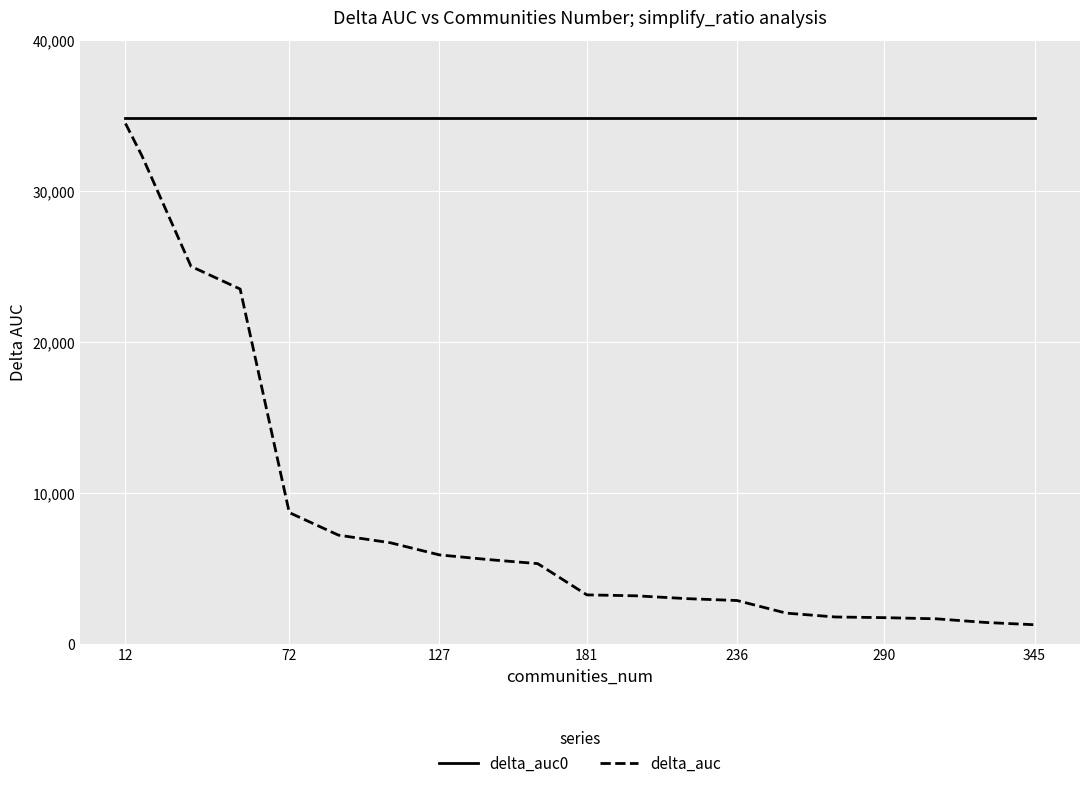

Rank the series by their average value, from lowest to highest.

delta_auc, delta_auc0